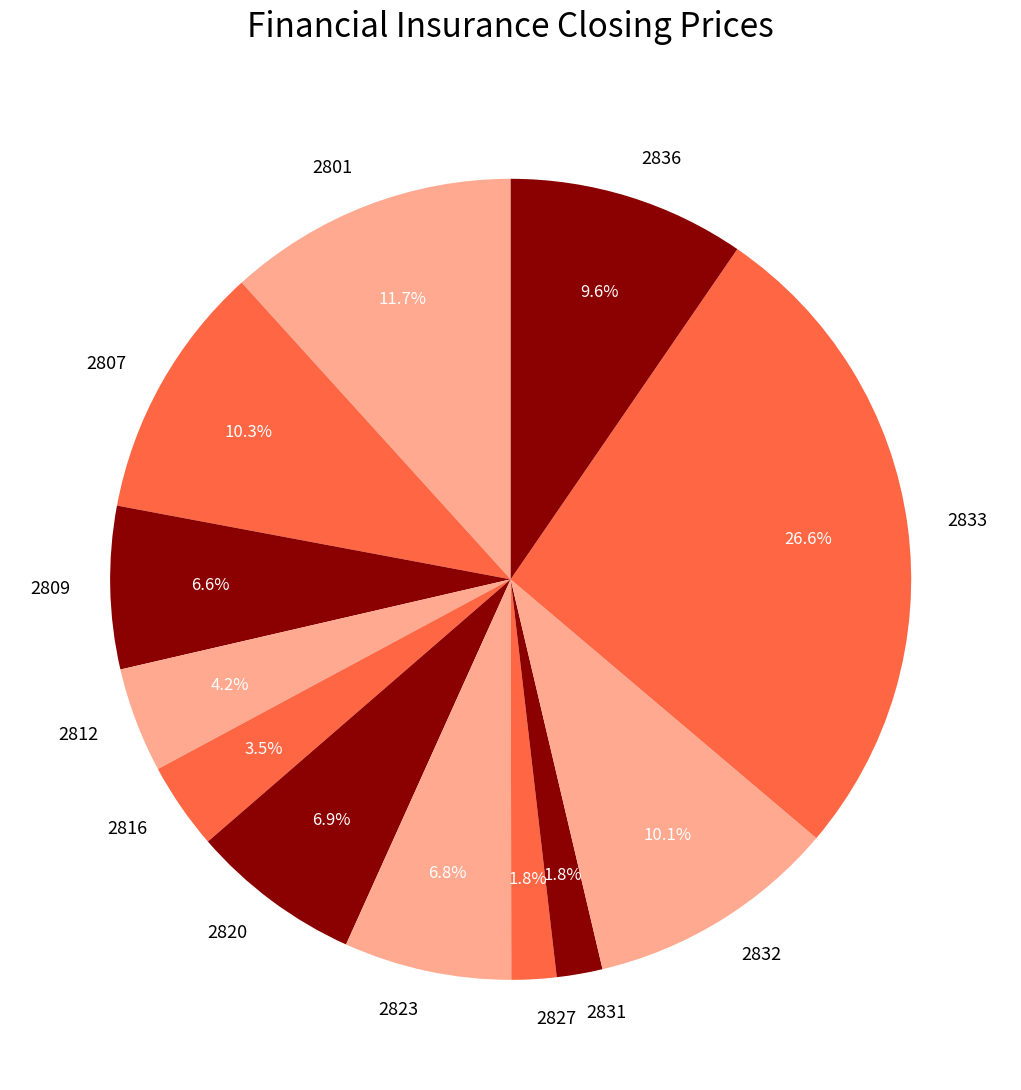

Which category has the biggest portion of the pie?

2833